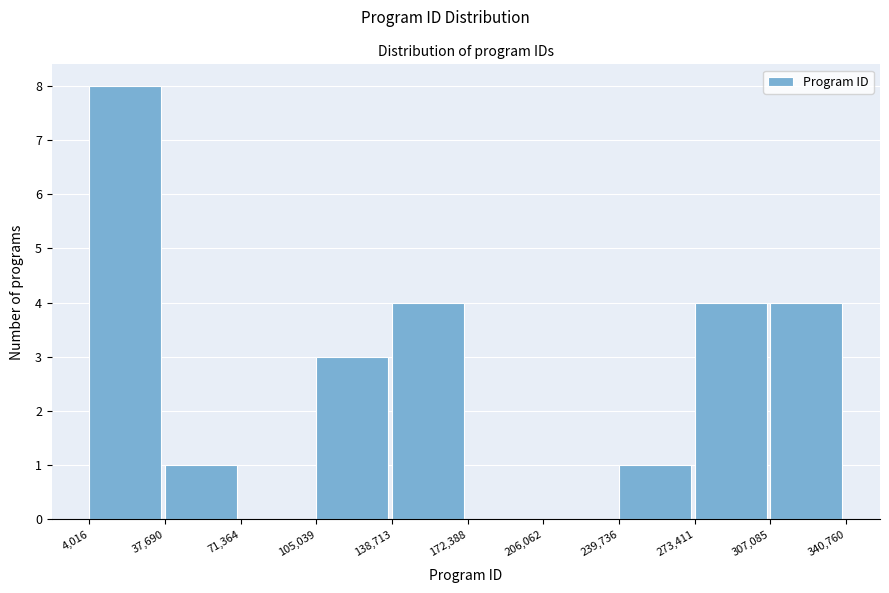

How tall is the bar that spans 138,713 to 172,388 on the x-axis? The values are not printed on the chart, so give them approximately, as read against the axis.

4